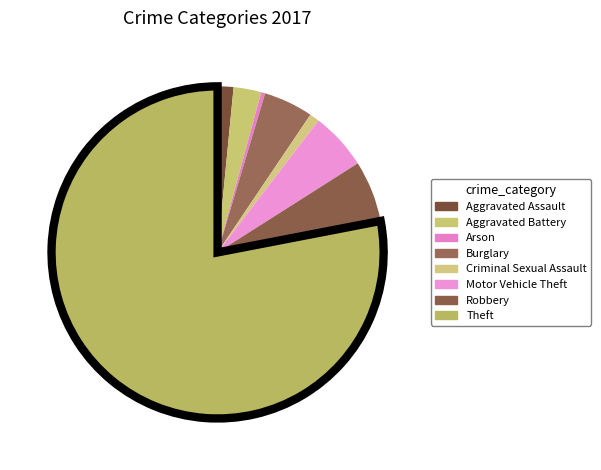

What is the change in value from Aggravated Assault to Criminal Sexual Assault?

-3